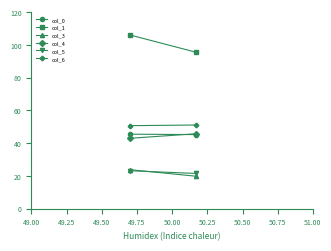

Which series changed the most between 49.00 and 49.25?

col_1